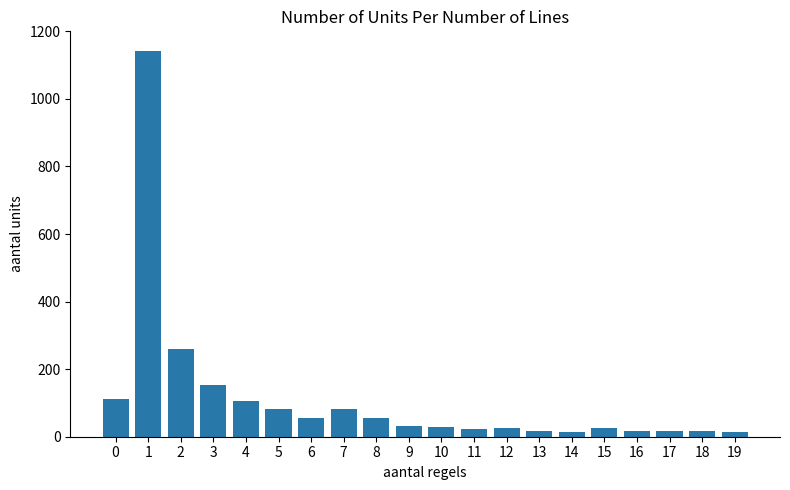

What is the greatest value displayed?

1143